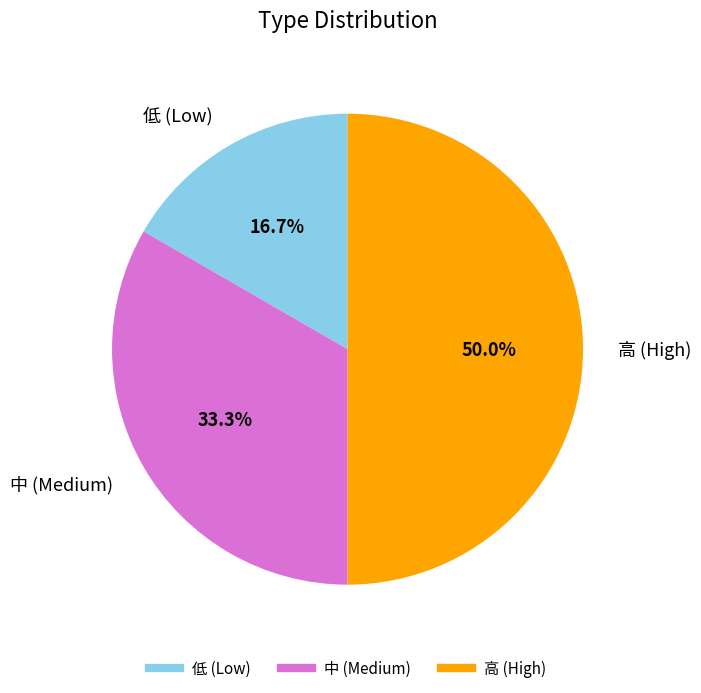

How many slices are in this pie chart?

3